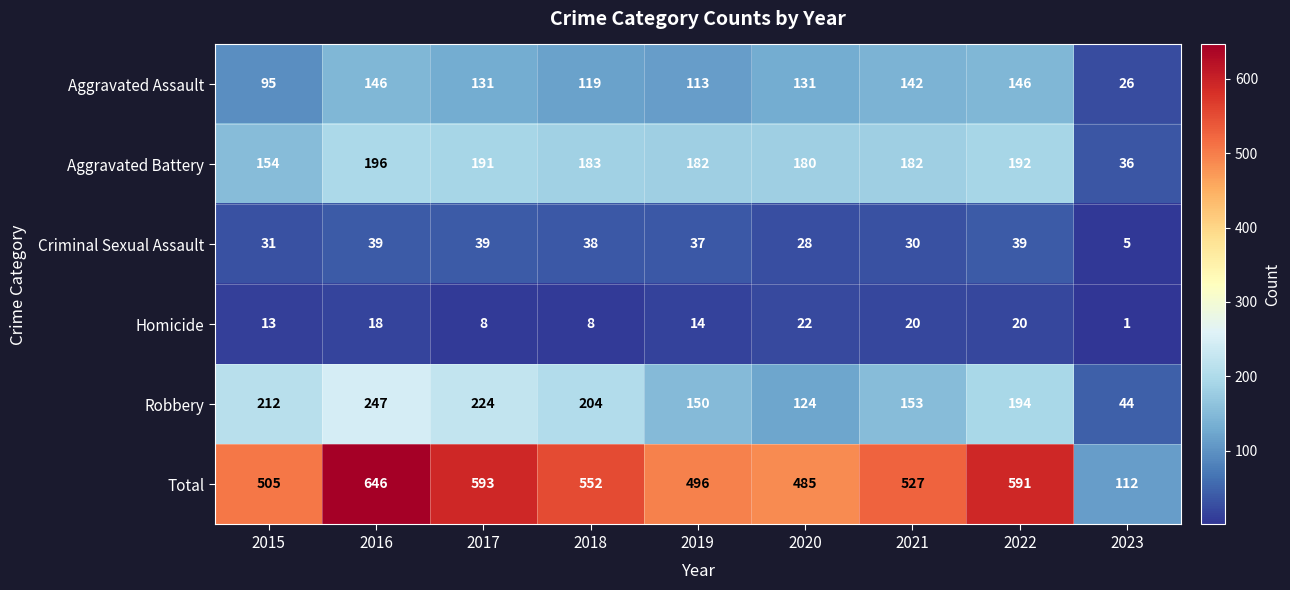

The Aggravated Assault series shows 95 at 2015. True or false?

True